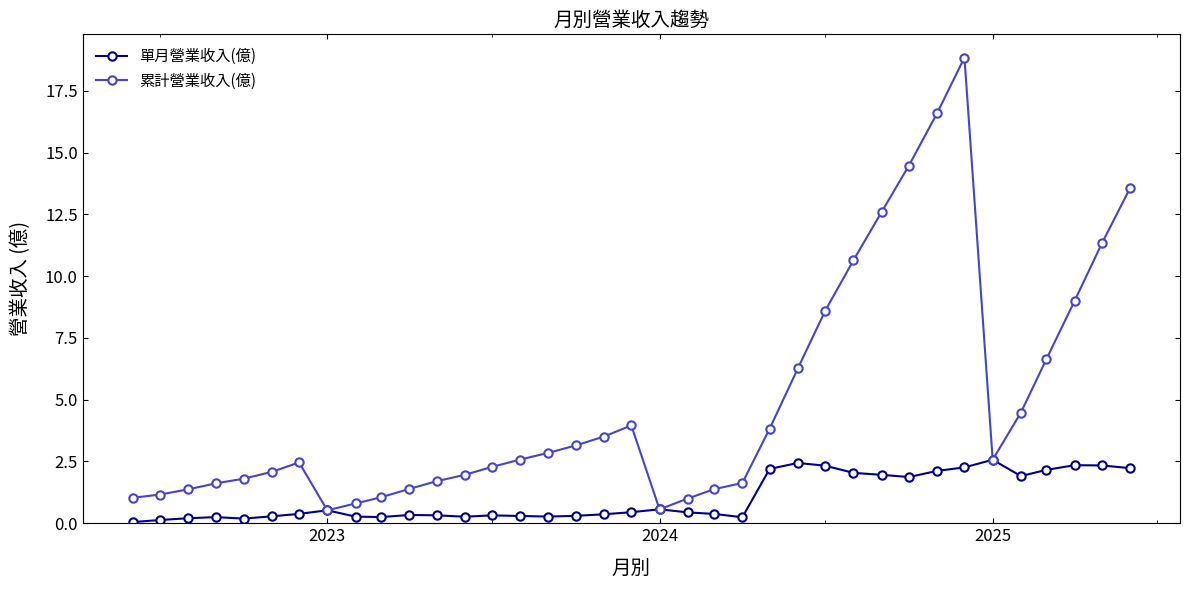

What is the maximum value shown in the chart?

18.9